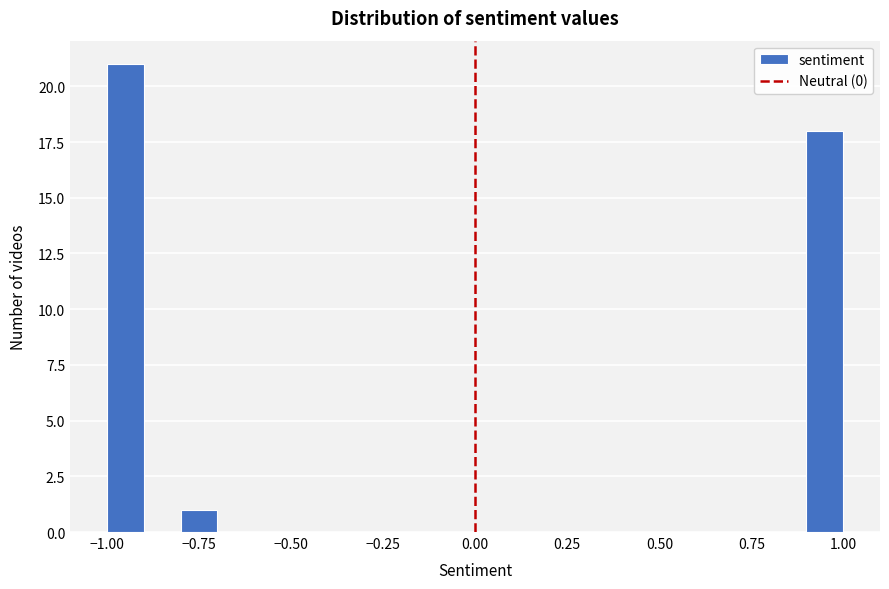

Read against the x-axis, roughly where is the centre of the tallest bar?

-0.95